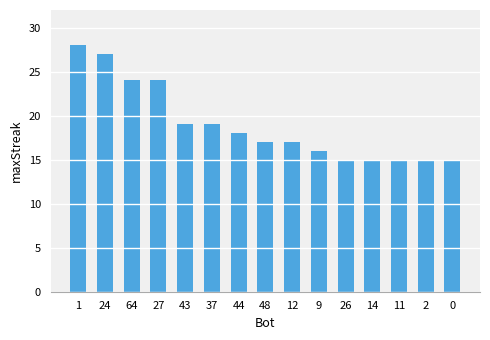

Count the number of data series in this chart.

1